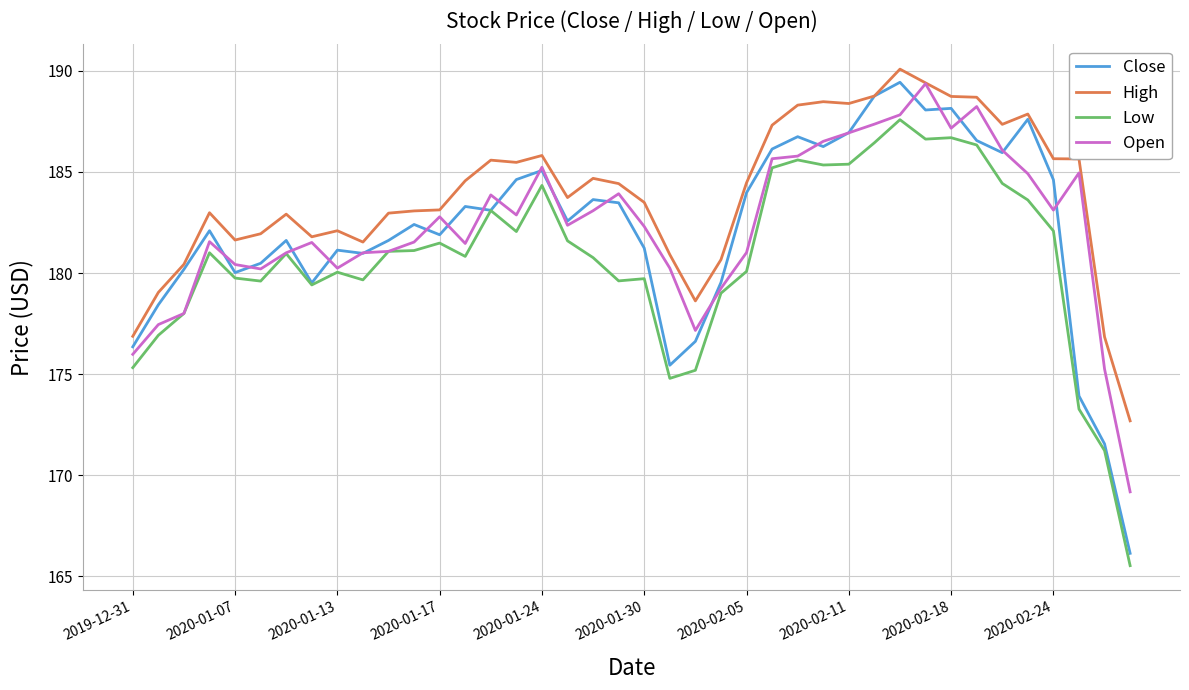

Which series has the largest range (max minus min)?

Close